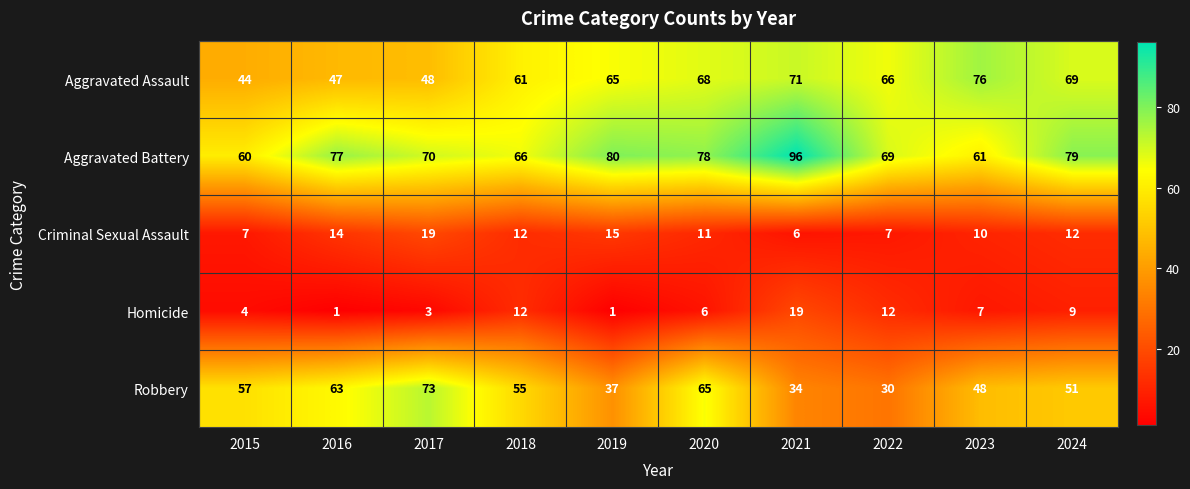

True or false: Aggravated Battery has a value of 139 at 2020.

False